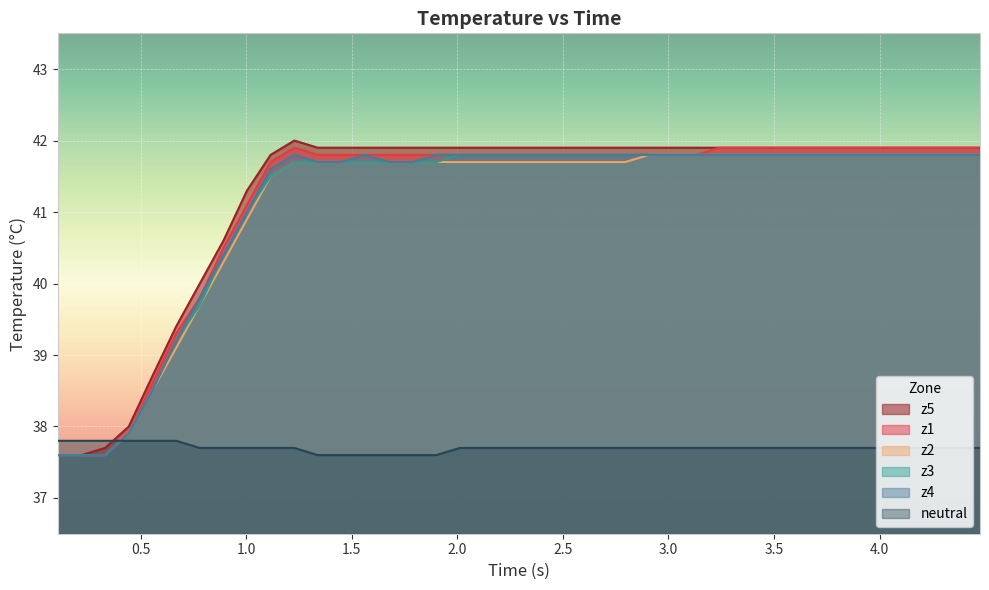

What is the lowest value of the z4 series?

37.6